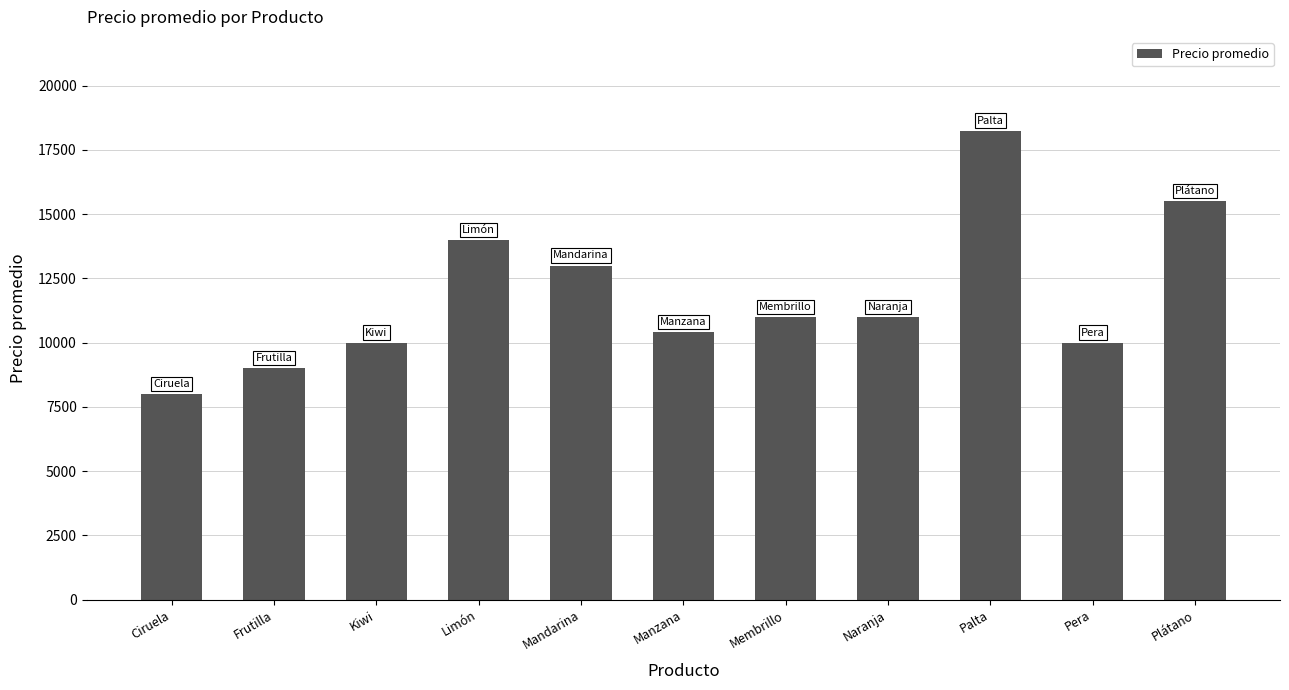

Is it true that the value at Naranja is 16651?

False